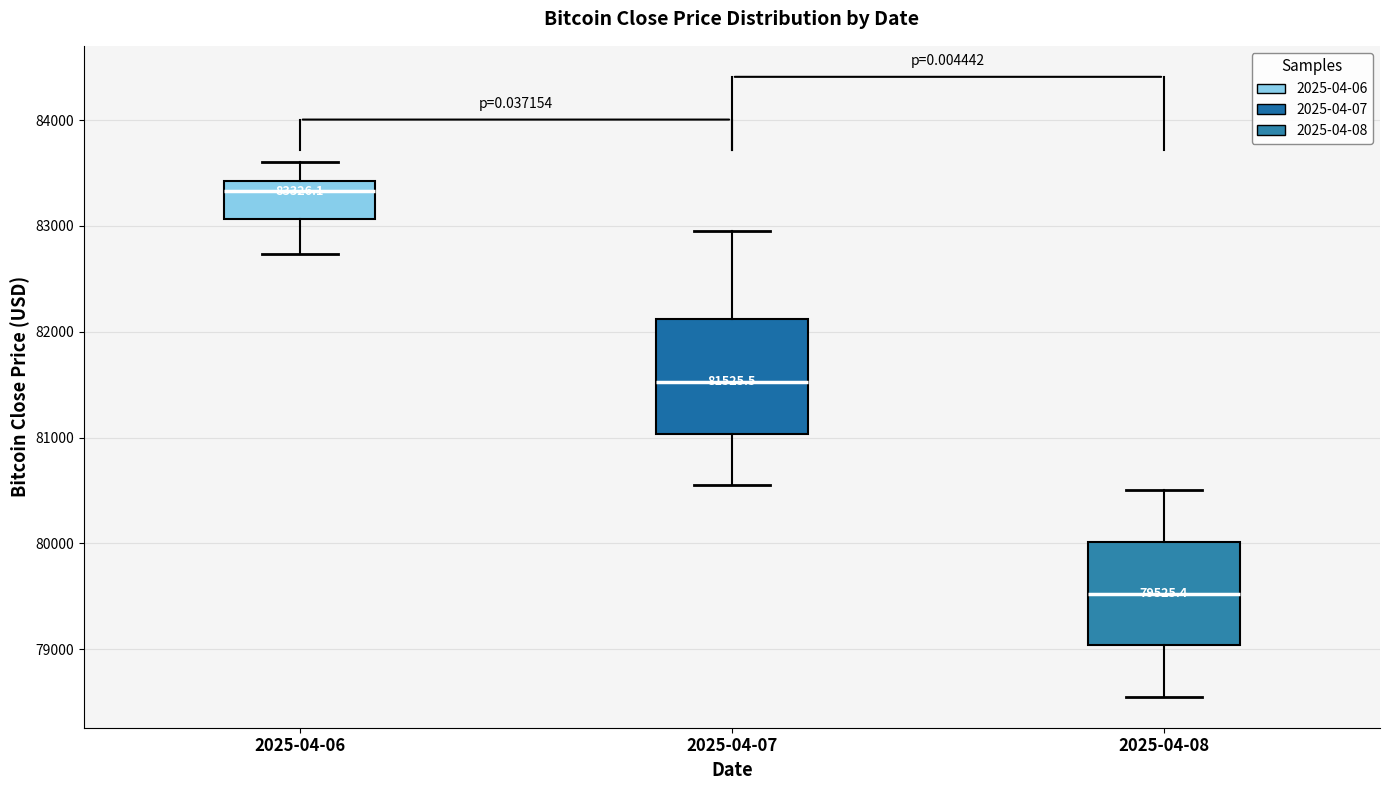

Comparing the boxes themselves (not the whiskers), which one is the tallest?

2025-04-07